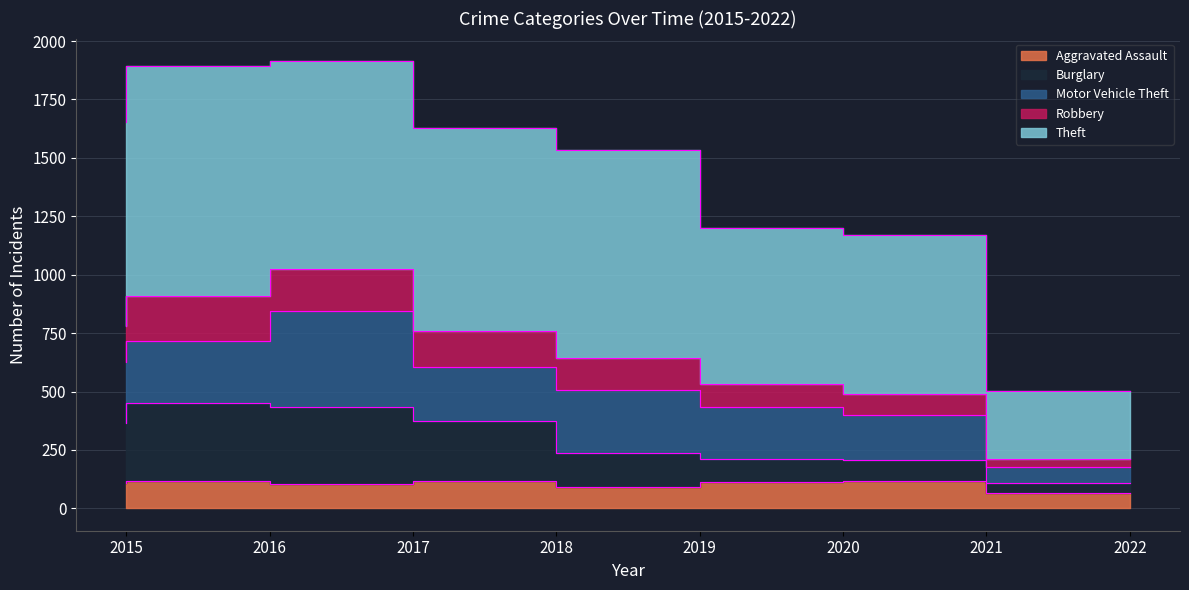

At which category does Robbery reach its first local peak?

2017